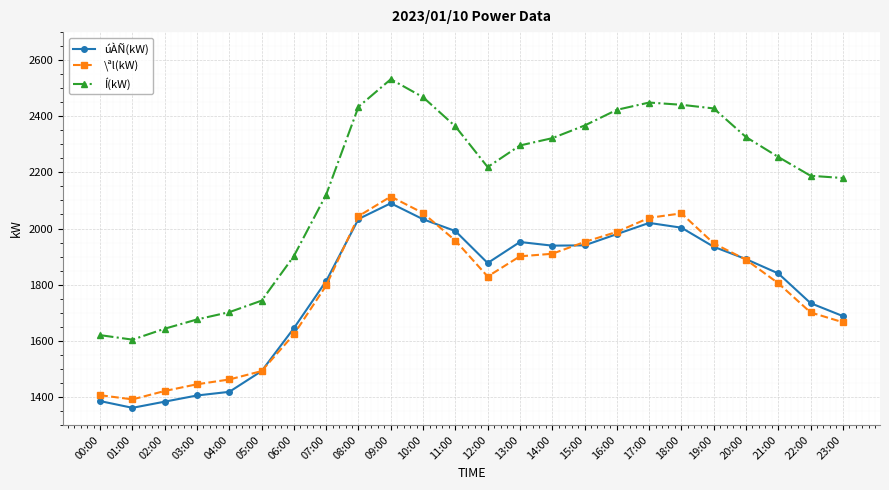

What is the label of the 8th point from the left?

07:00